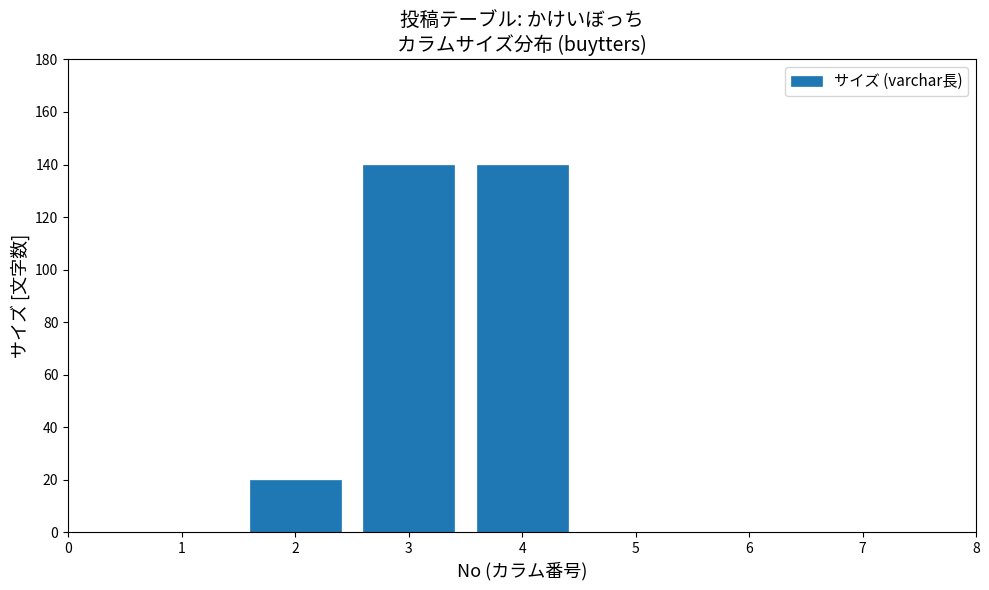

Reading left to right, what are all the values shown in this chart?

1=0	2=20	3=140	4=140	5=0	6=0